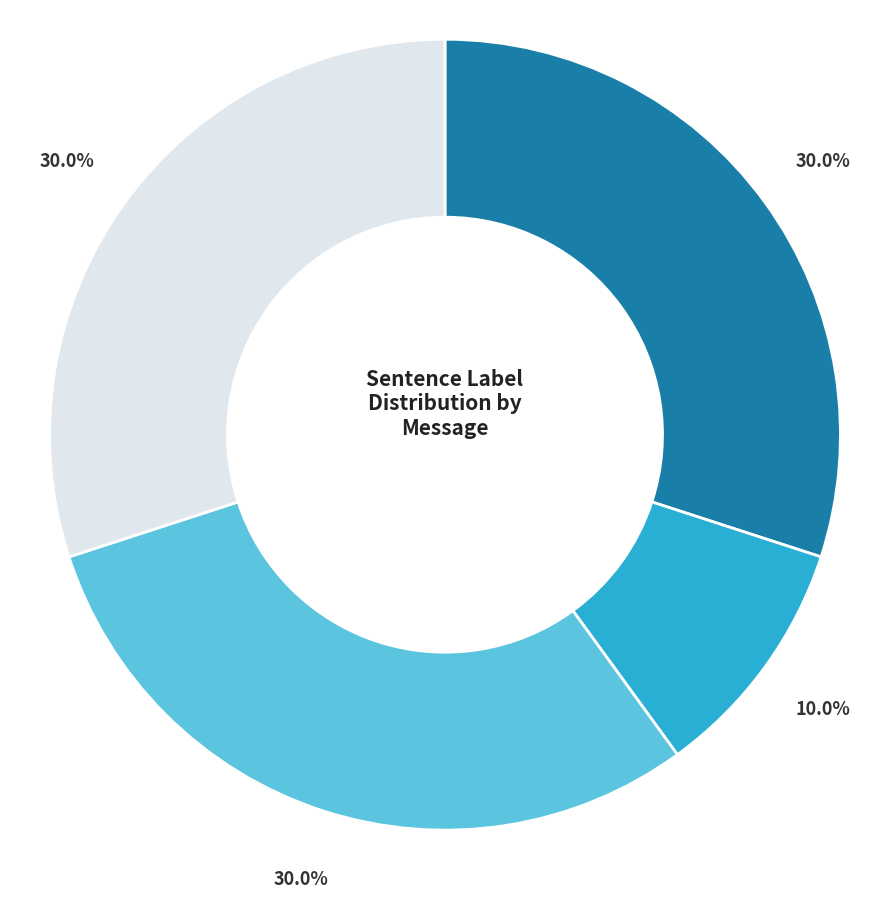

Is there a majority slice in this chart?

No